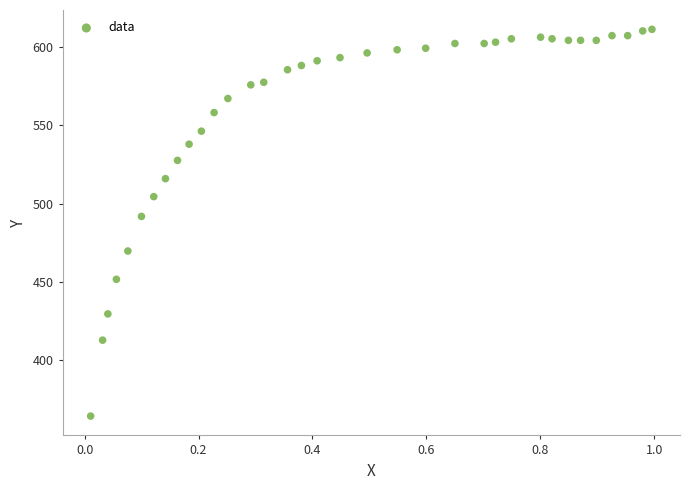

What is the range of X values (max minus min)?

1.0